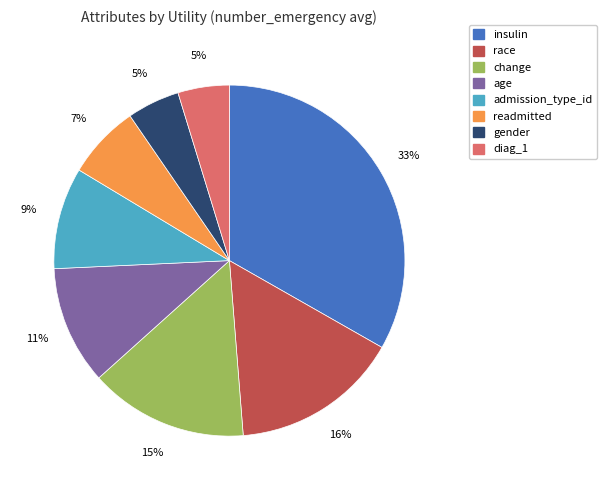

Combined, do gender and race account for over 50%?

No